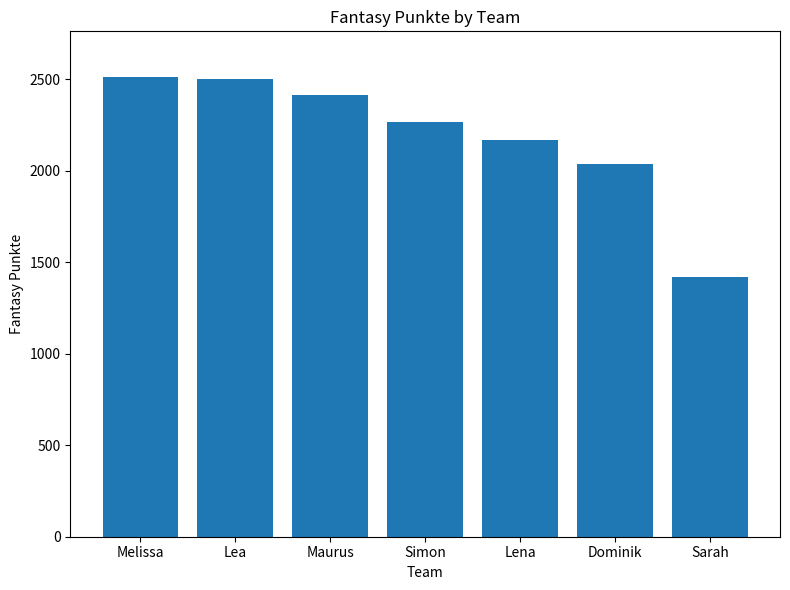

What is the difference between the maximum and minimum values?

1090